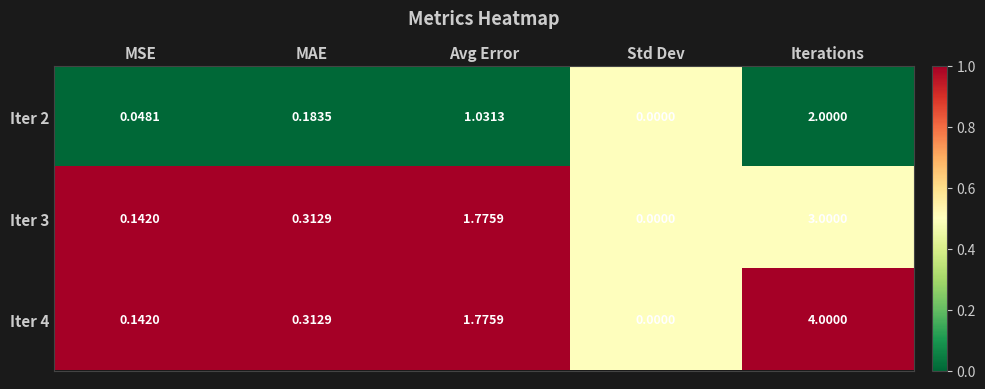

Which label corresponds to the smallest value in the chart?

Std Dev